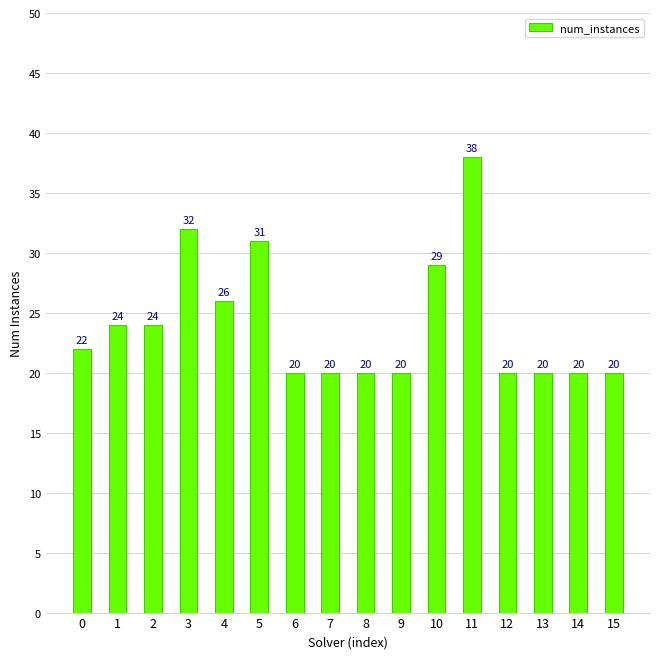

What is the minimum value shown in the chart?

20